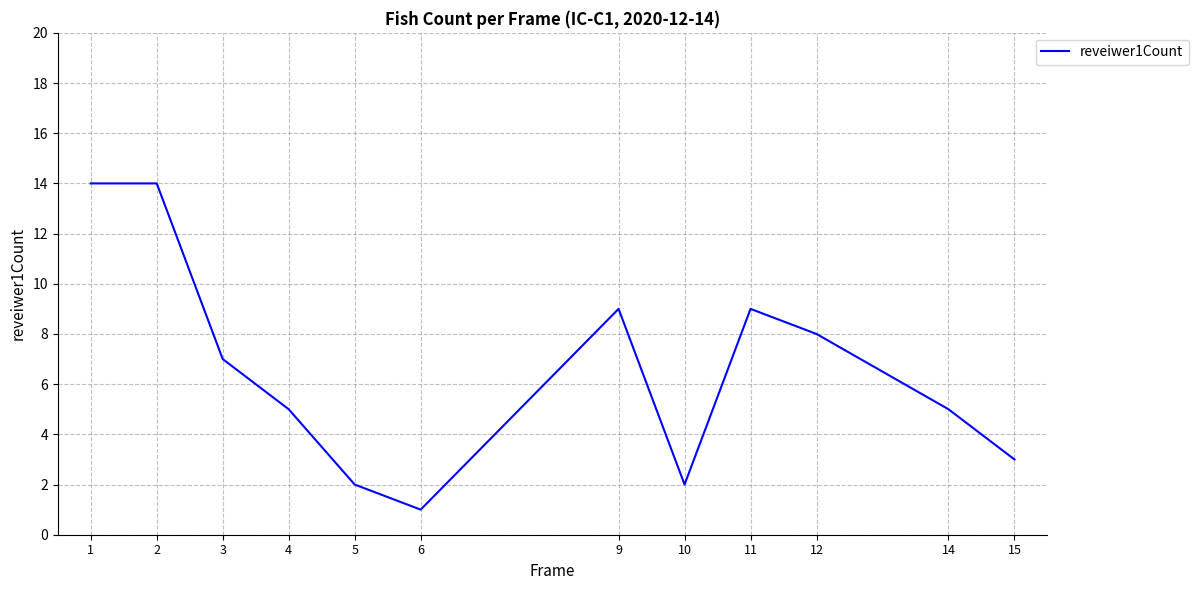

What is the difference between the values at 12 and 14?

3